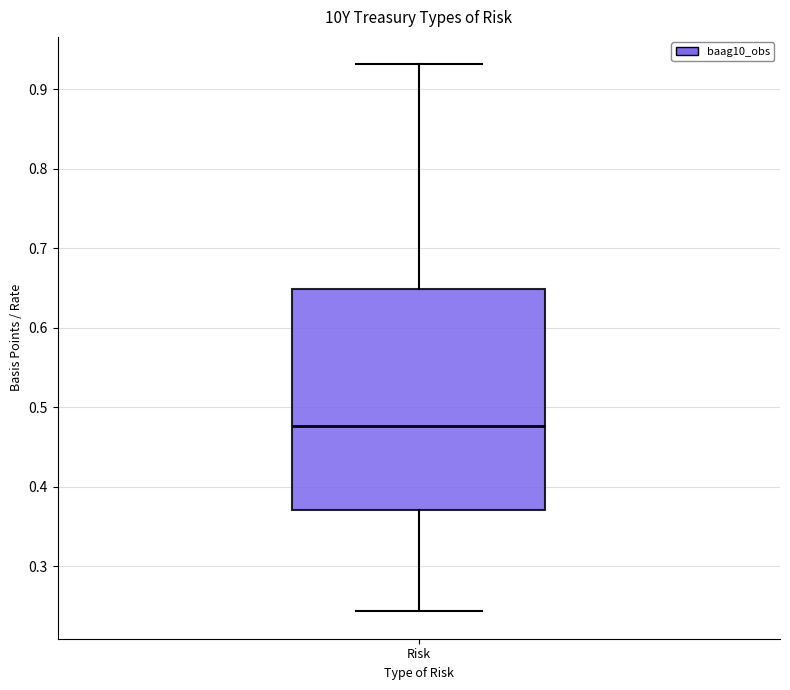

Read this box plot against the y-axis: the position of the median line, the range covered by the box, and the ends of both whiskers. The values are not printed on the chart, so give them approximately, as read against the axis.

median 0.48, box 0.37 to 0.65, whiskers 0.24 to 0.93